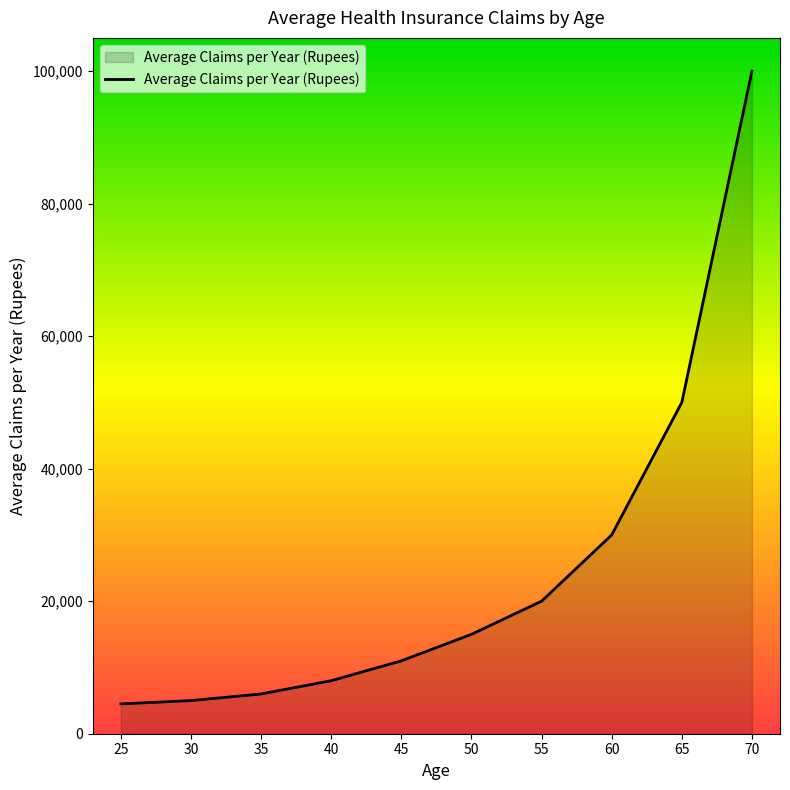

What is the ratio of the value at 60 to the value at 25?

6.7